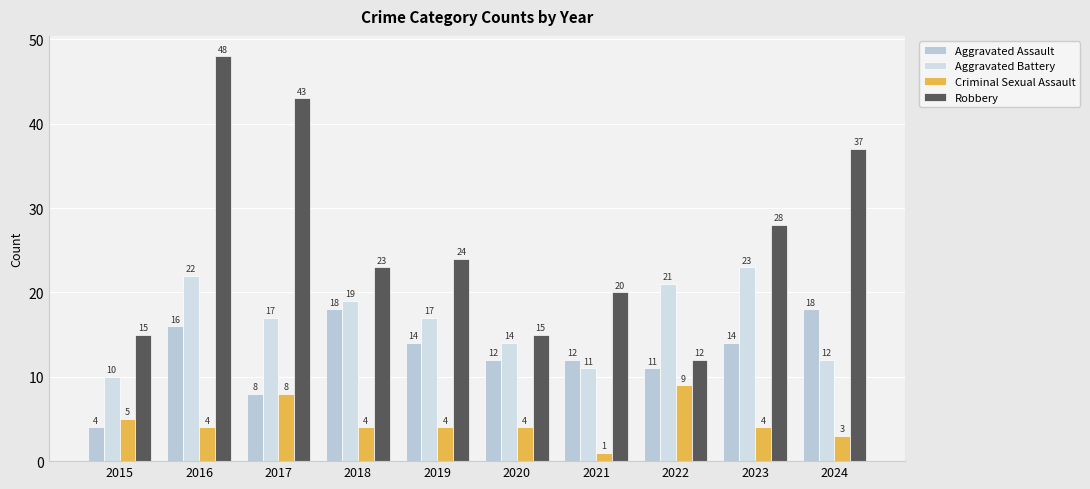

Rank the categories by Aggravated Battery value from lowest to highest.

2015, 2021, 2024, 2020, 2017, 2019, 2018, 2022, 2016, 2023